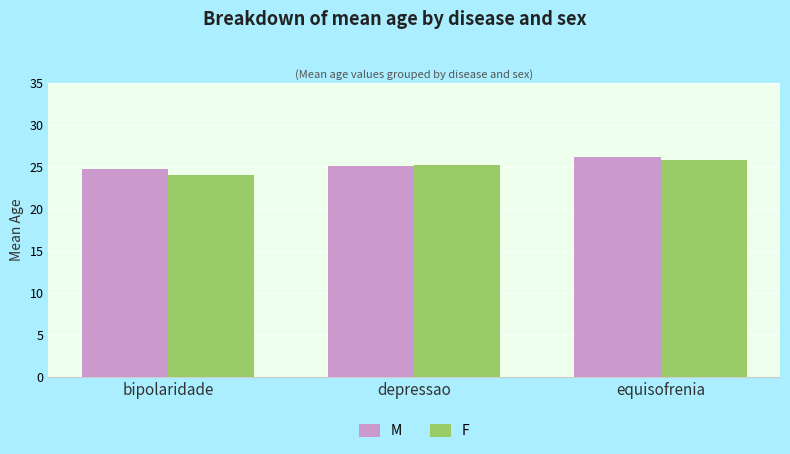

Between bipolaridade and depressao, which series saw the biggest shift?

F